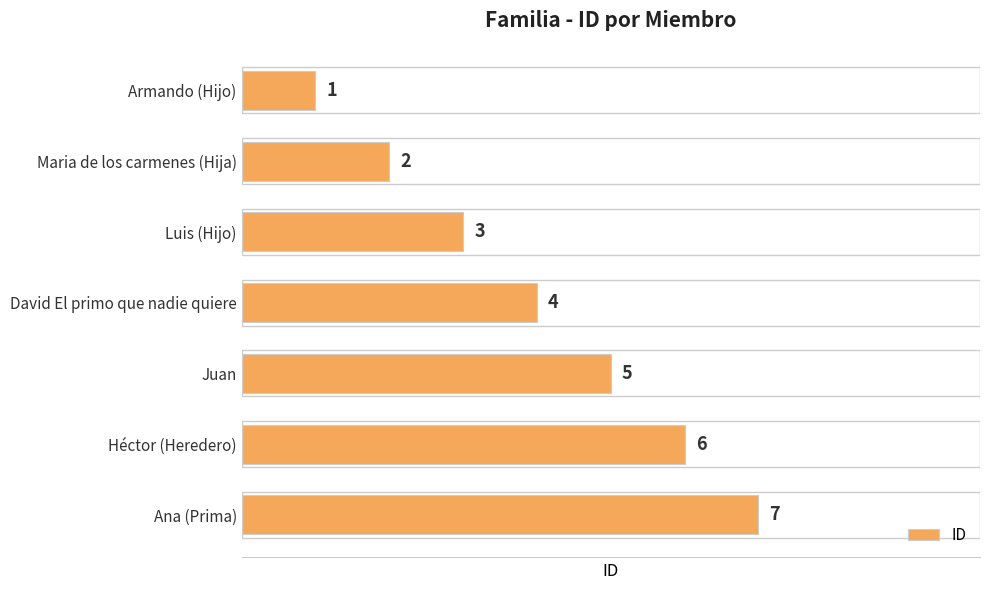

Where is the data nearest to the value 4?

David El primo que nadie quiere